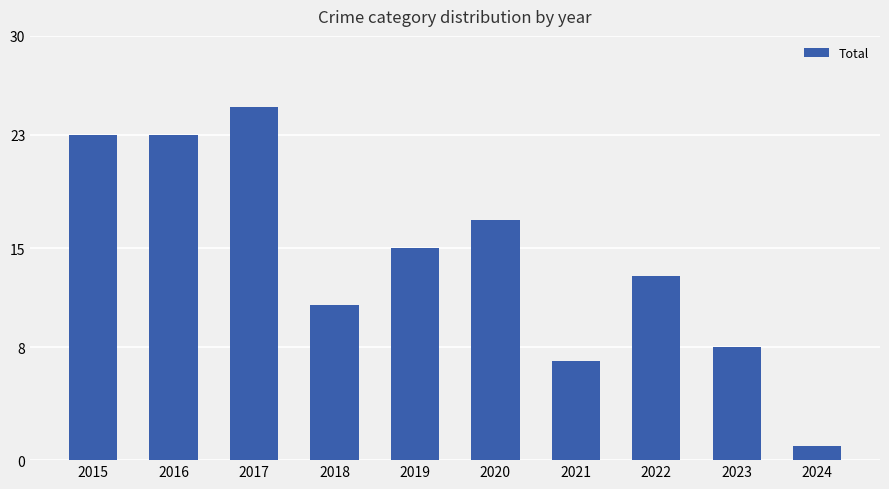

Approximately how many times larger is the value at 2020 compared to 2023?

2.1